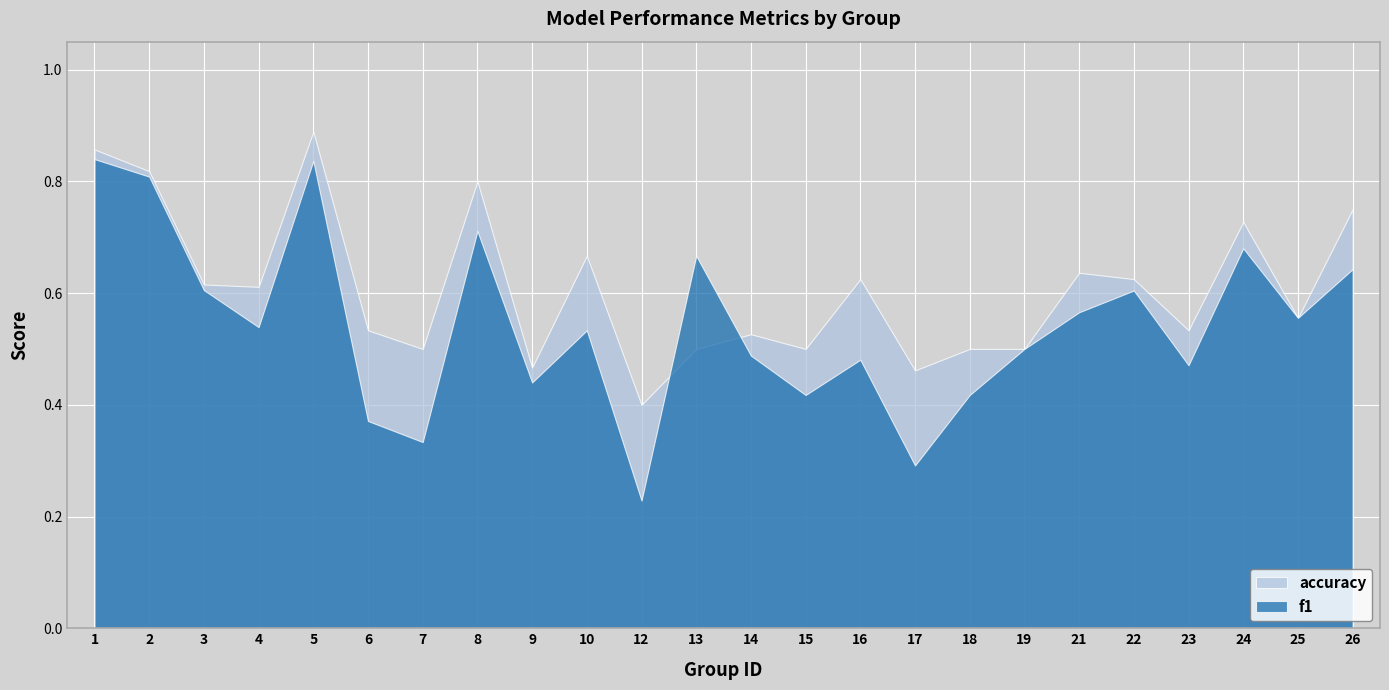

Is it true that accuracy equals 0.6 at 21?

True